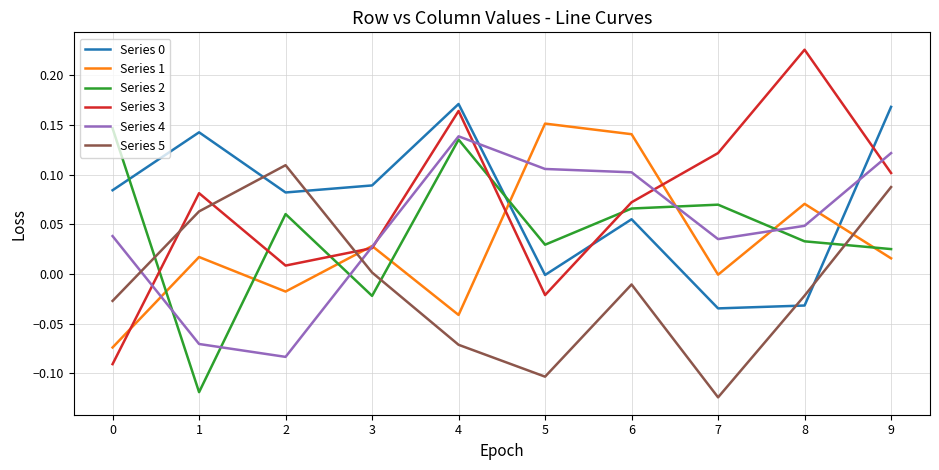

The value of Series 1 at 2 is -0.0. True or false?

True